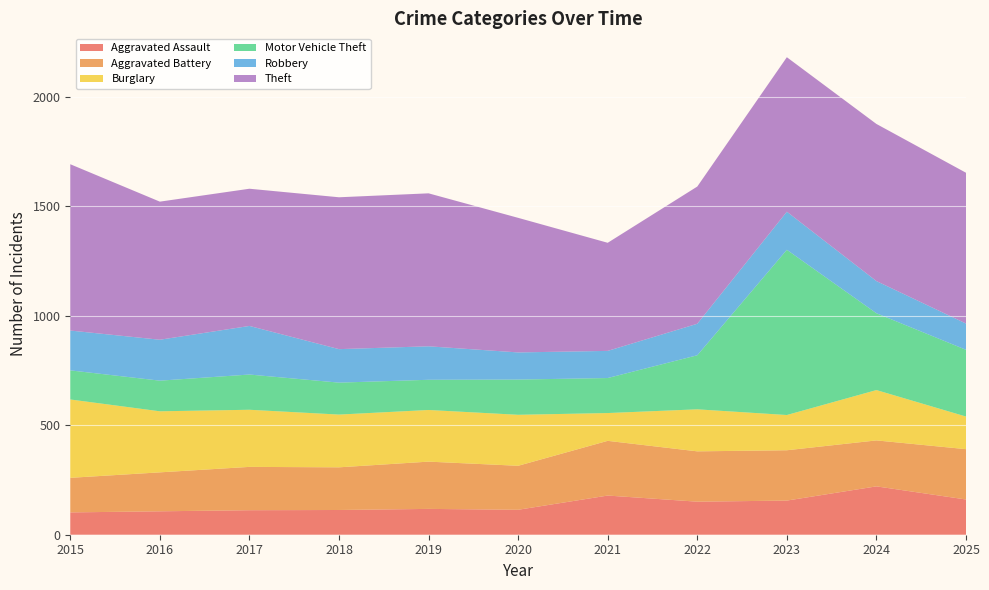

Reading left to right, extract all data points from this chart.

Aggravated Assault: 102	107	112	113	118	114	179	151	156	221	161
Aggravated Battery: 158	178	198	195	216	201	250	230	230	210	230
Burglary: 358	279	261	241	236	233	127	192	161	230	149
Motor Vehicle Theft: 133	140	161	146	138	161	160	247	755	351	305
Robbery: 182	187	222	153	153	124	124	144	174	147	120
Theft: 760	631	627	694	699	615	494	627	706	718	689